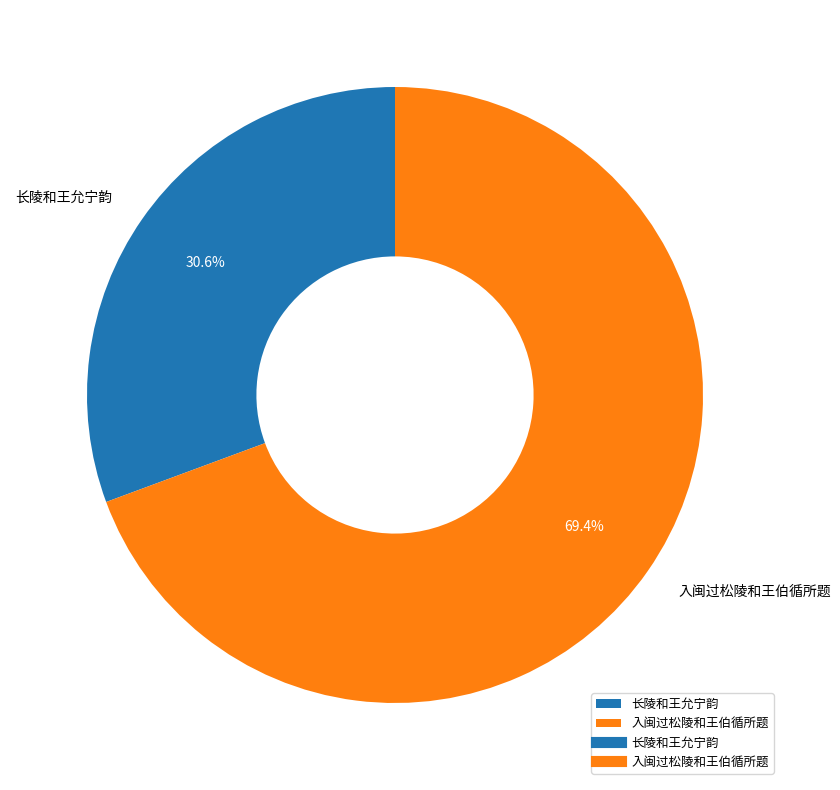

Between 长陵和王允宁韵 and 入闽过松陵和王伯循所题, which is larger?

入闽过松陵和王伯循所题